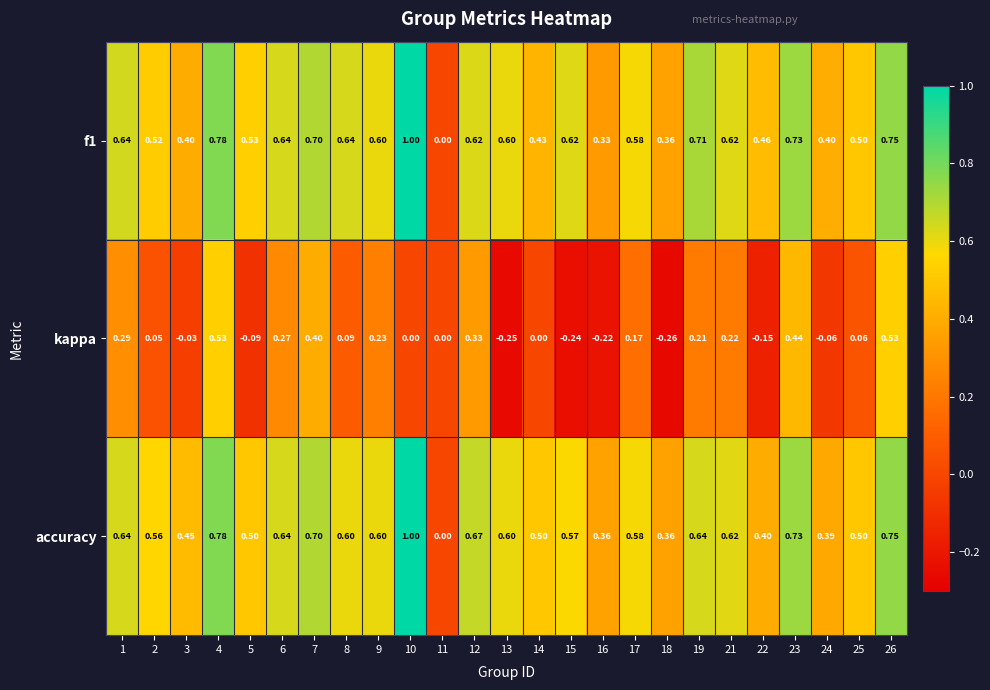

Which series has the largest total across all categories?

f1